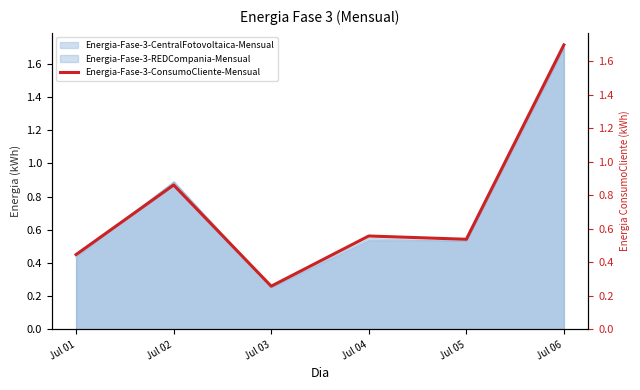

What is the maximum value shown in the chart?

1.7